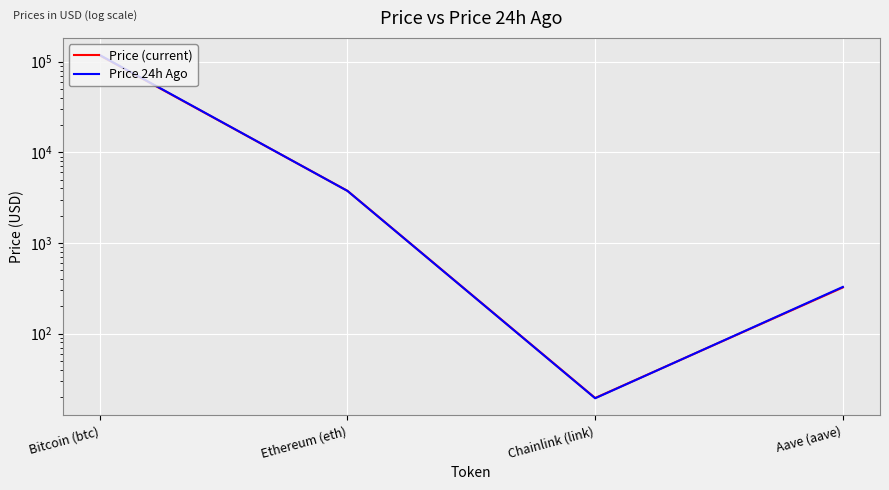

The value of Price 24h Ago at Bitcoin (btc) is 171121.2. True or false?

False